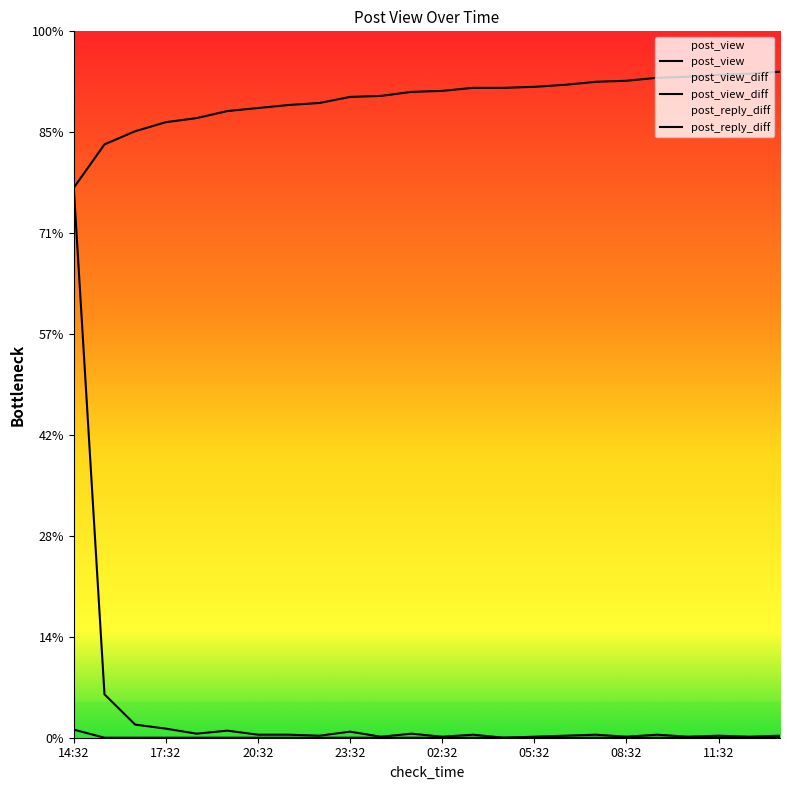

How many post_reply_diff values are between 0 and 1?

23